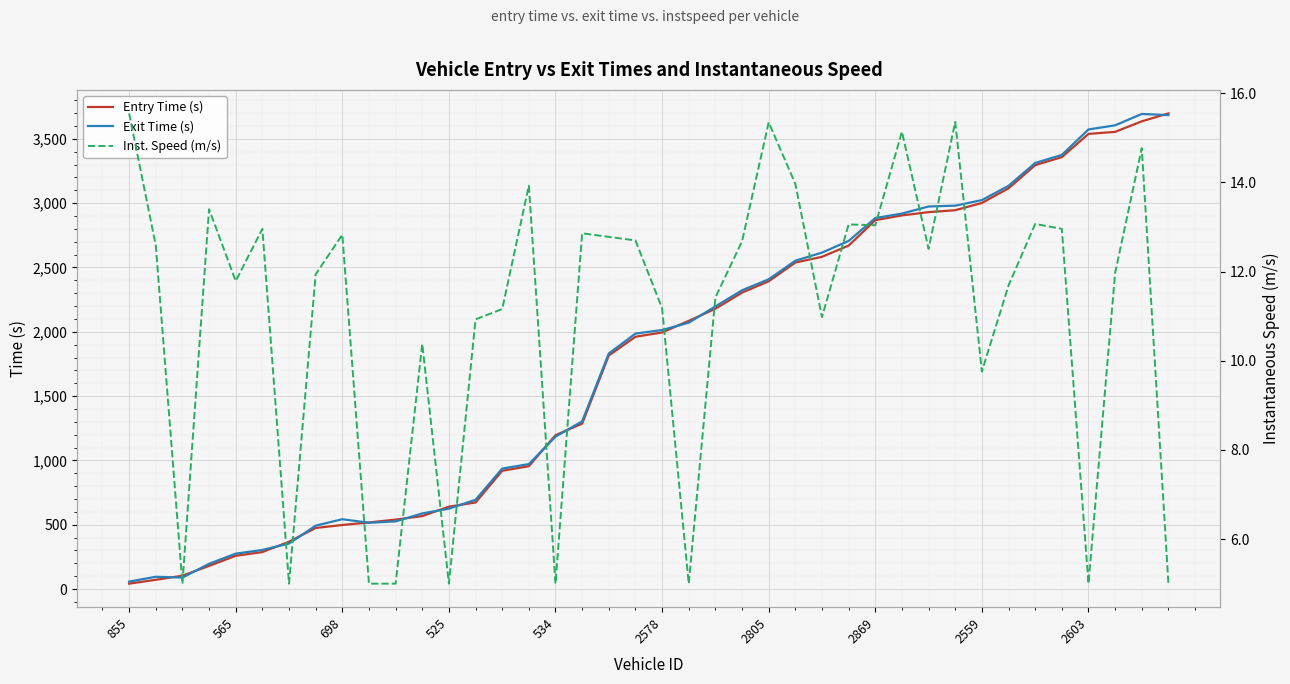

How many data points does each series have?

40